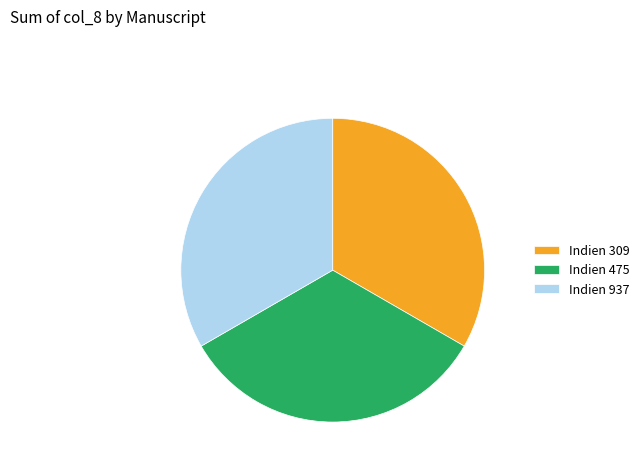

Approximately how many times larger is the value at Indien 937 compared to Indien 475?

1.0